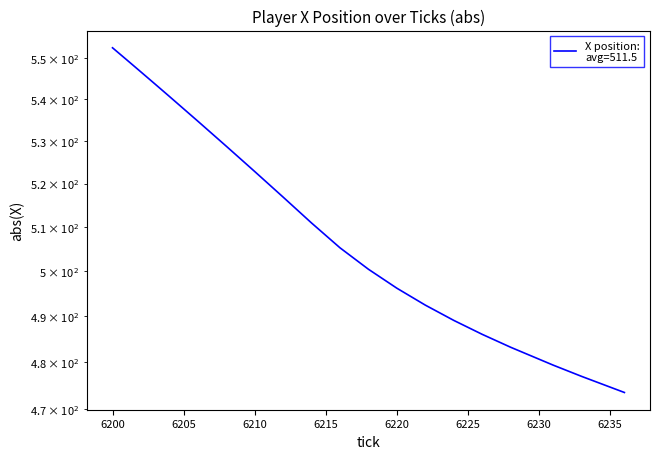

What is the sum of all values?

10229.5